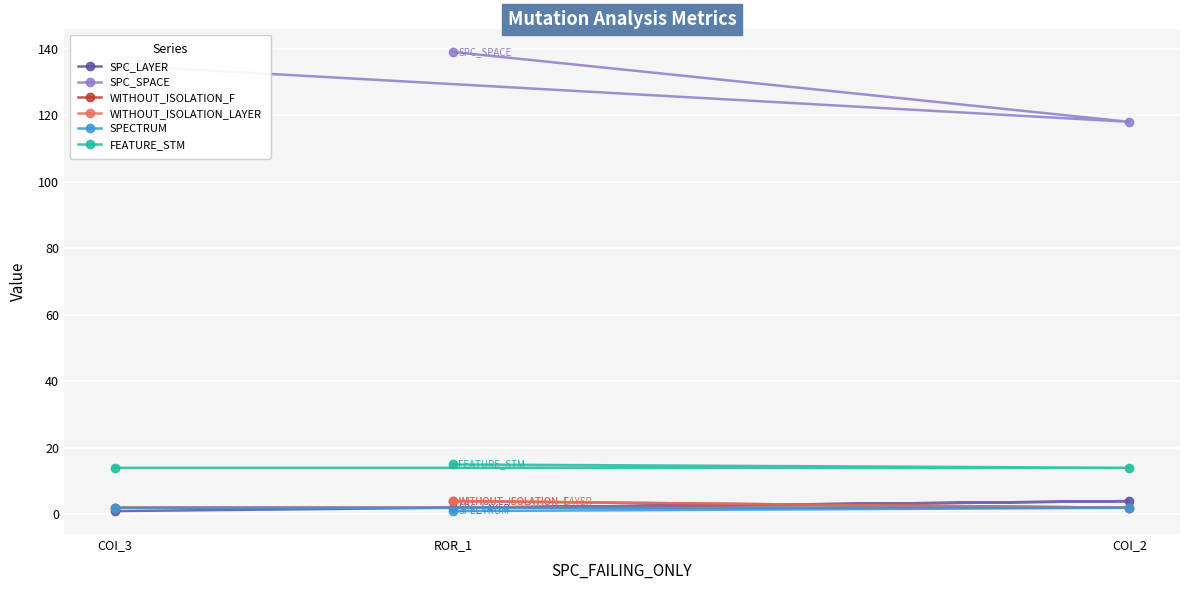

At which label is SPC_SPACE closest to 128?

COI_3